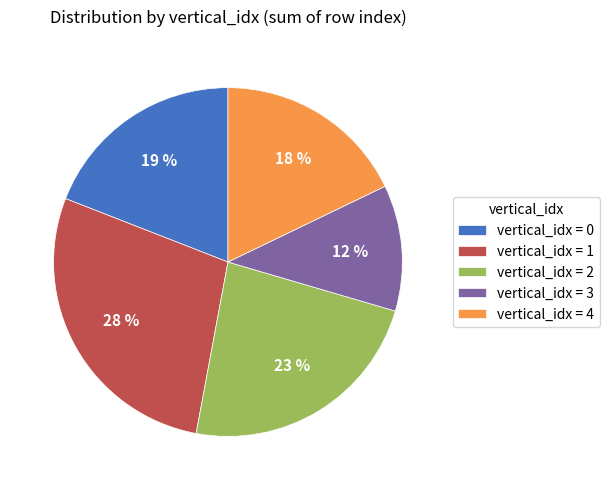

True or false: vertical_idx = 2 accounts for 23% of the total.

True